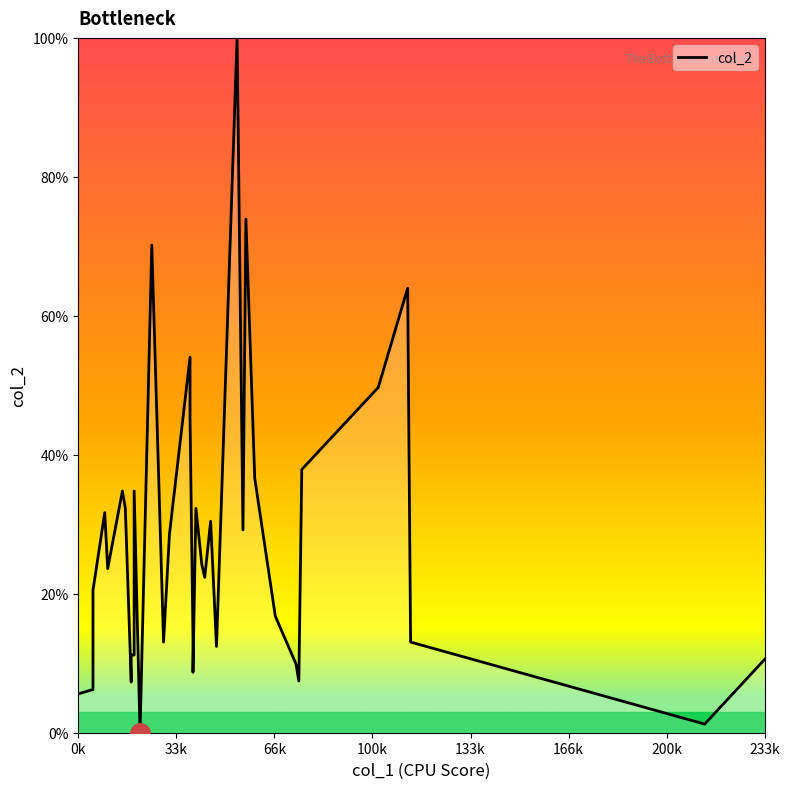

True or false: the data shows 96.4 at 36.

False